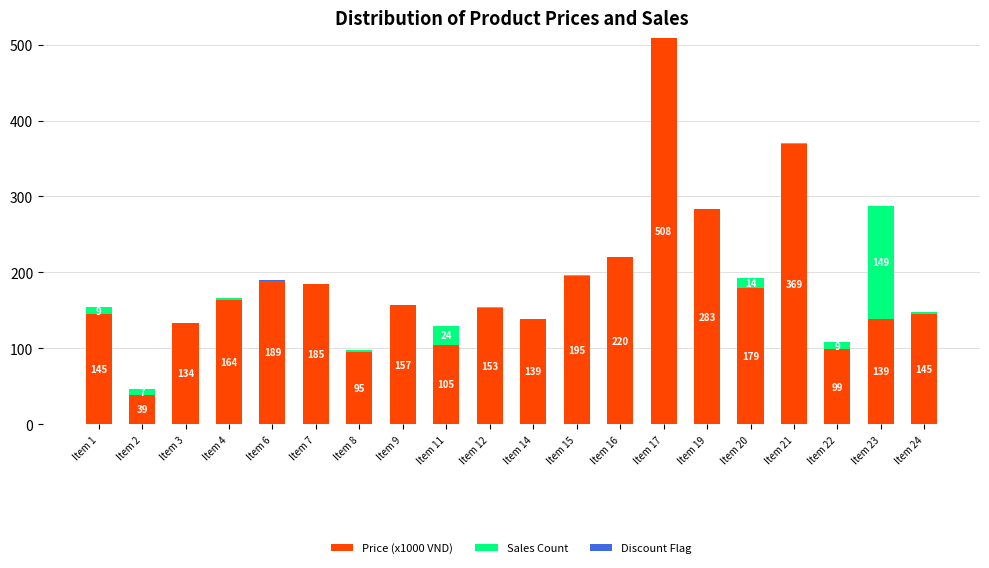

At which category is the sum across all series the highest?

Item 17